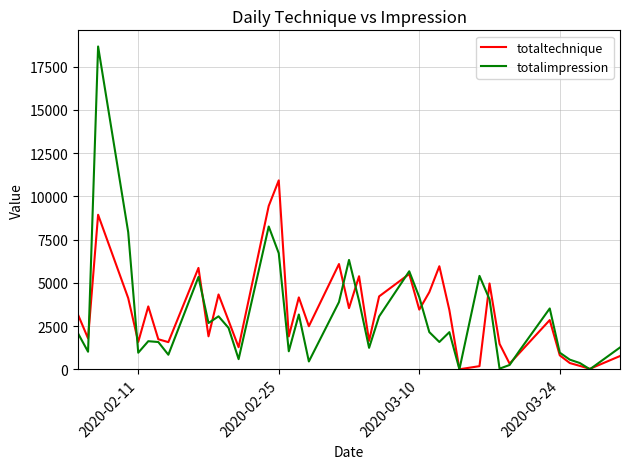

Rank the series by their maximum value, from highest to lowest.

totalimpression, totaltechnique